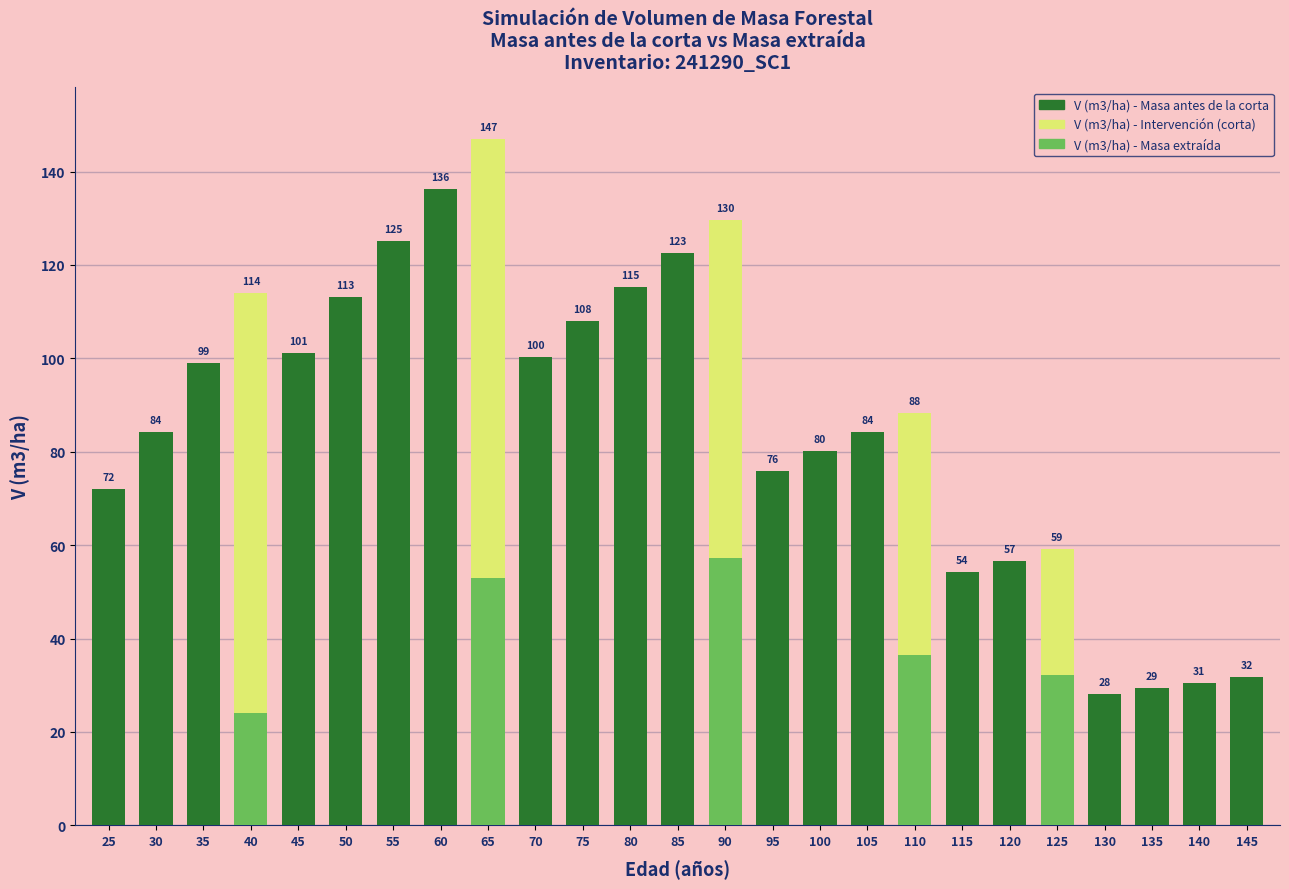

List the labels in order of value, largest first.

65, 60, 90, 55, 85, 80, 40, 50, 75, 45, 70, 35, 110, 105, 30, 100, 95, 25, 125, 120, 115, 145, 140, 135, 130